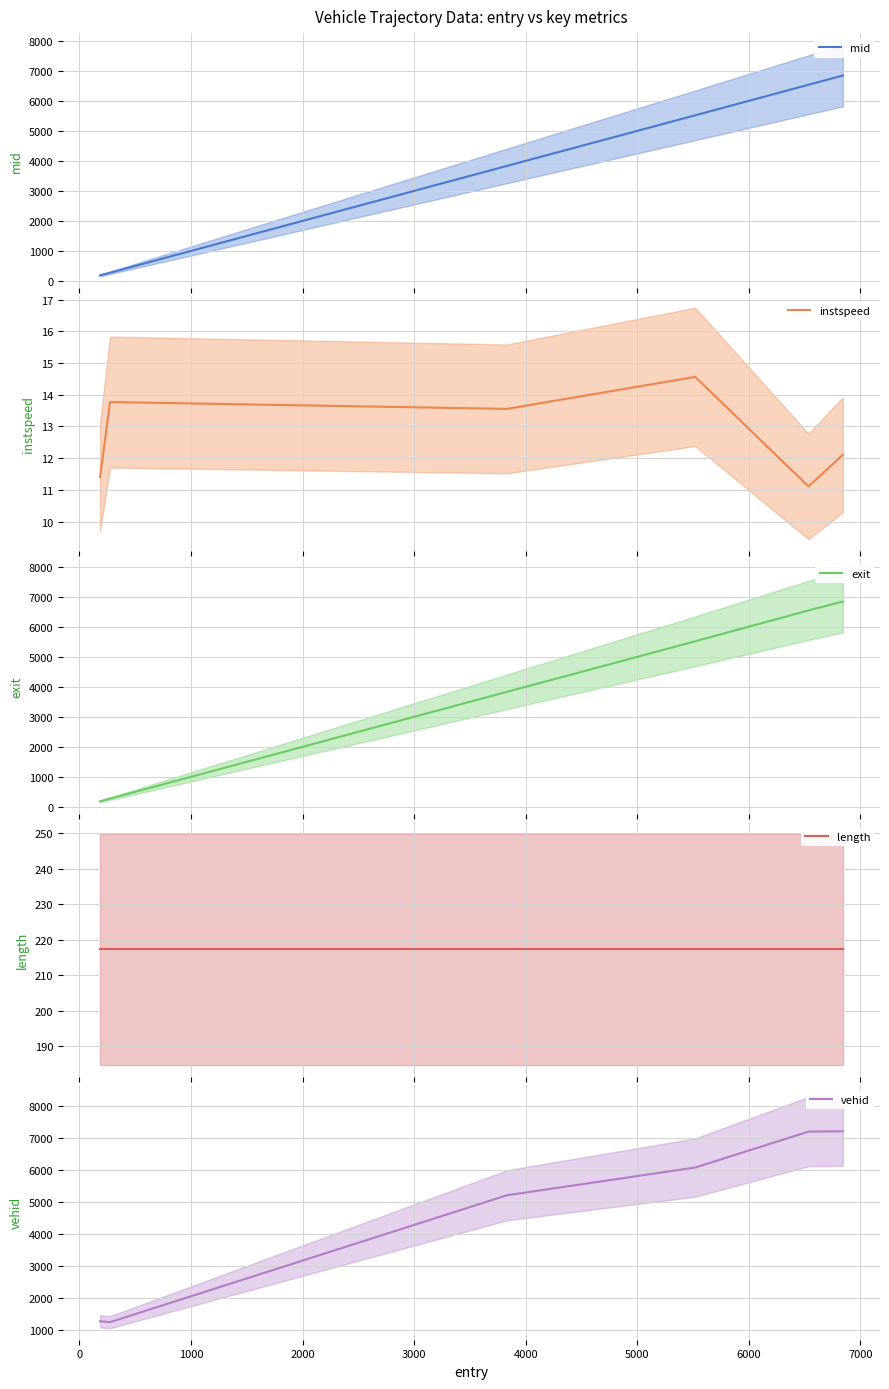

True or false: vehid has more than 1 interior local peaks.

False